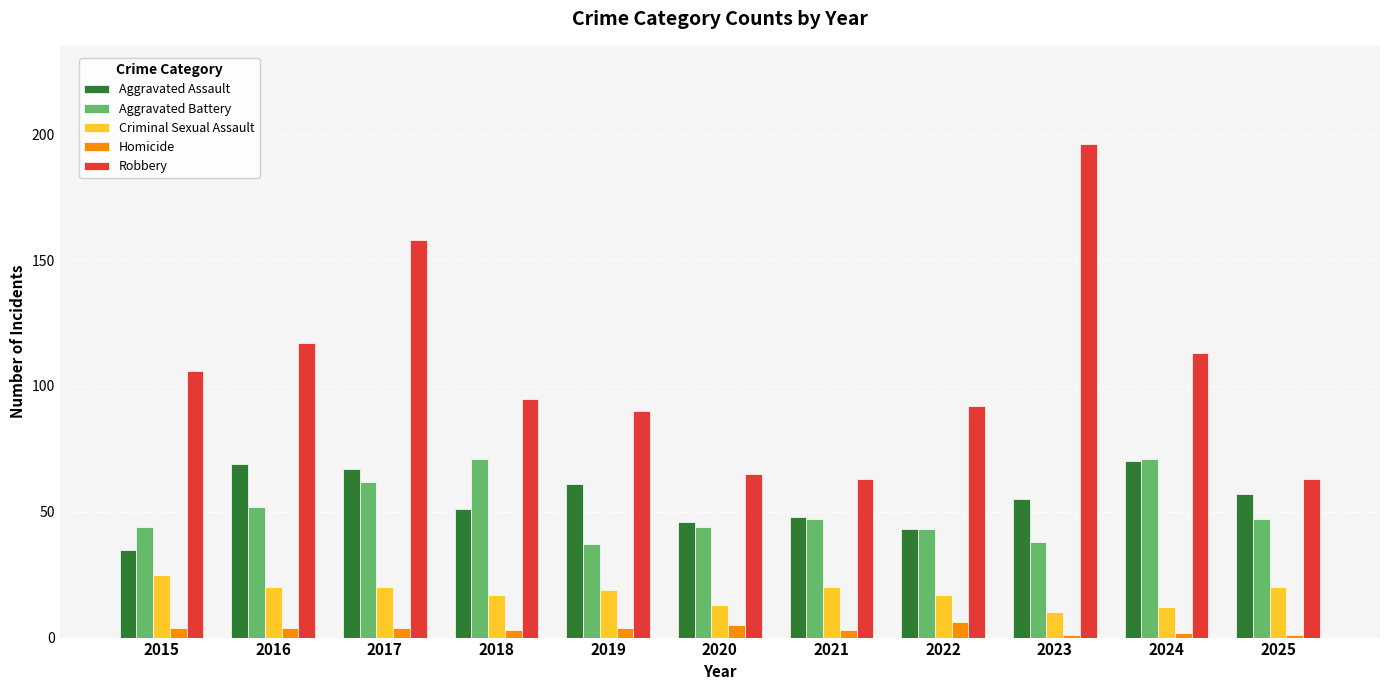

Reading right to left, list all the values displayed in this chart.

Aggravated Assault: 2025=57	2024=70	2023=55	2022=43	2021=48	2020=46	2019=61	2018=51	2017=67	2016=69	2015=35
Aggravated Battery: 2025=47	2024=71	2023=38	2022=43	2021=47	2020=44	2019=37	2018=71	2017=62	2016=52	2015=44
Criminal Sexual Assault: 2025=20	2024=12	2023=10	2022=17	2021=20	2020=13	2019=19	2018=17	2017=20	2016=20	2015=25
Homicide: 2025=1	2024=2	2023=1	2022=6	2021=3	2020=5	2019=4	2018=3	2017=4	2016=4	2015=4
Robbery: 2025=63	2024=113	2023=196	2022=92	2021=63	2020=65	2019=90	2018=95	2017=158	2016=117	2015=106